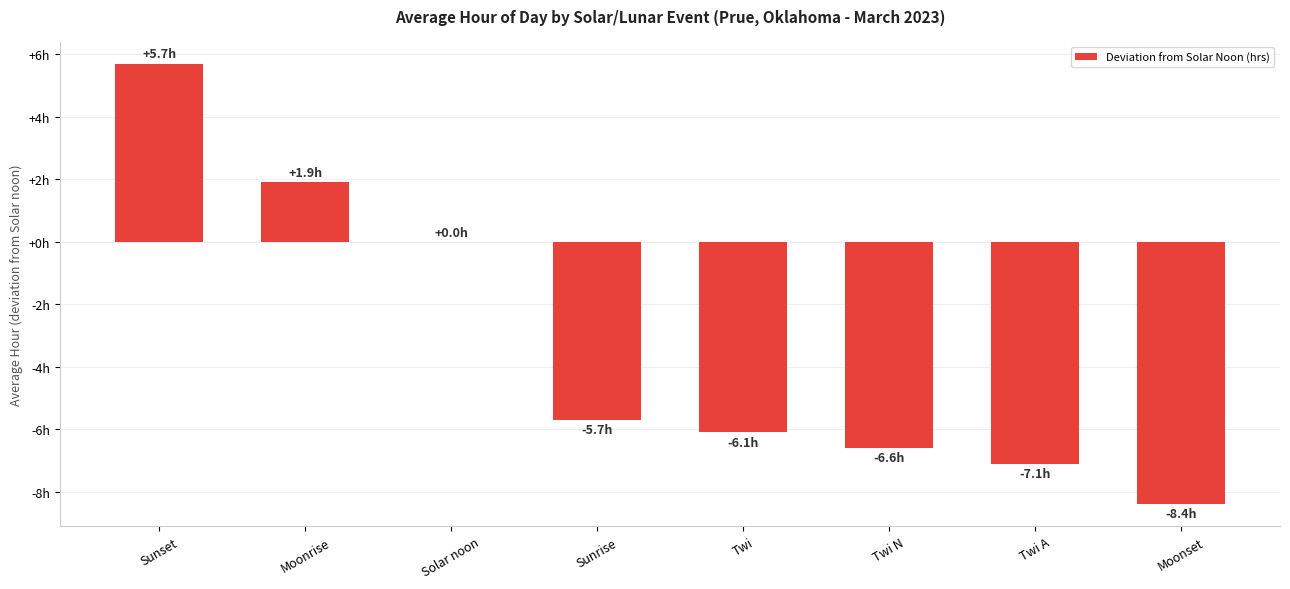

Which category has the lowest value across all series?

Moonset